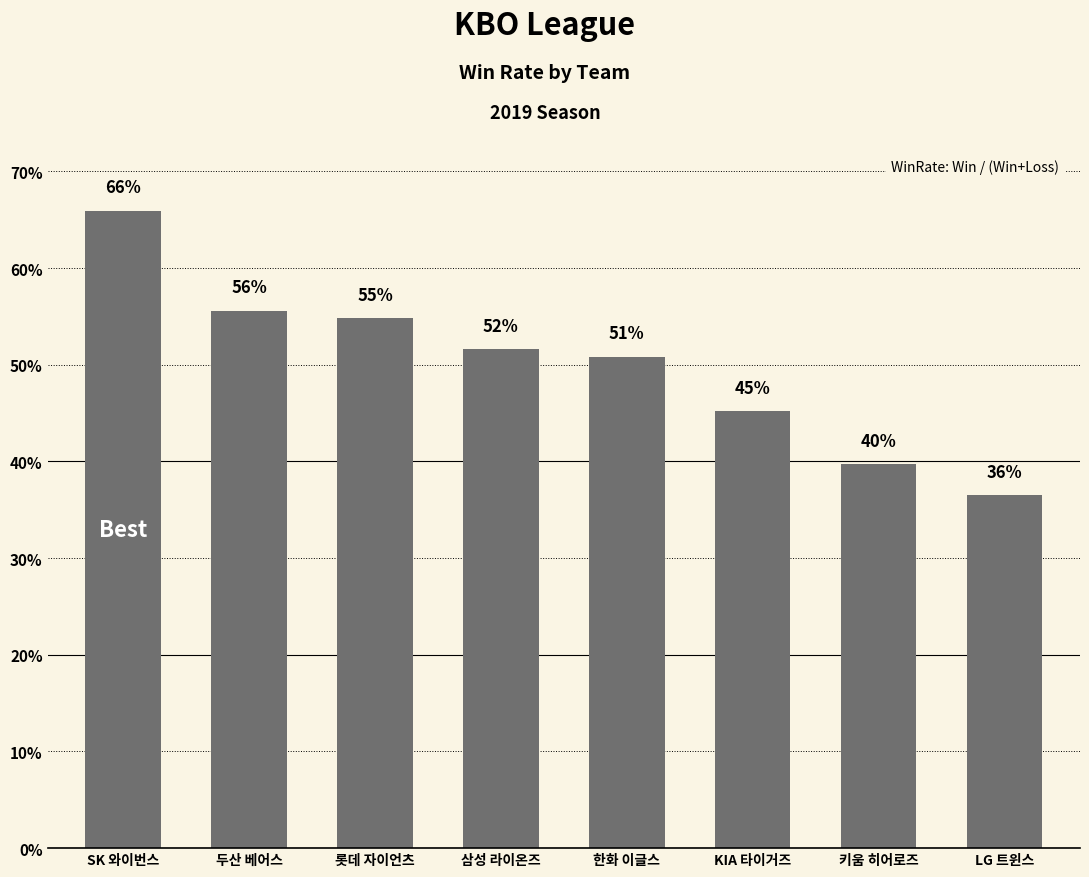

What is the greatest value displayed?

0.7